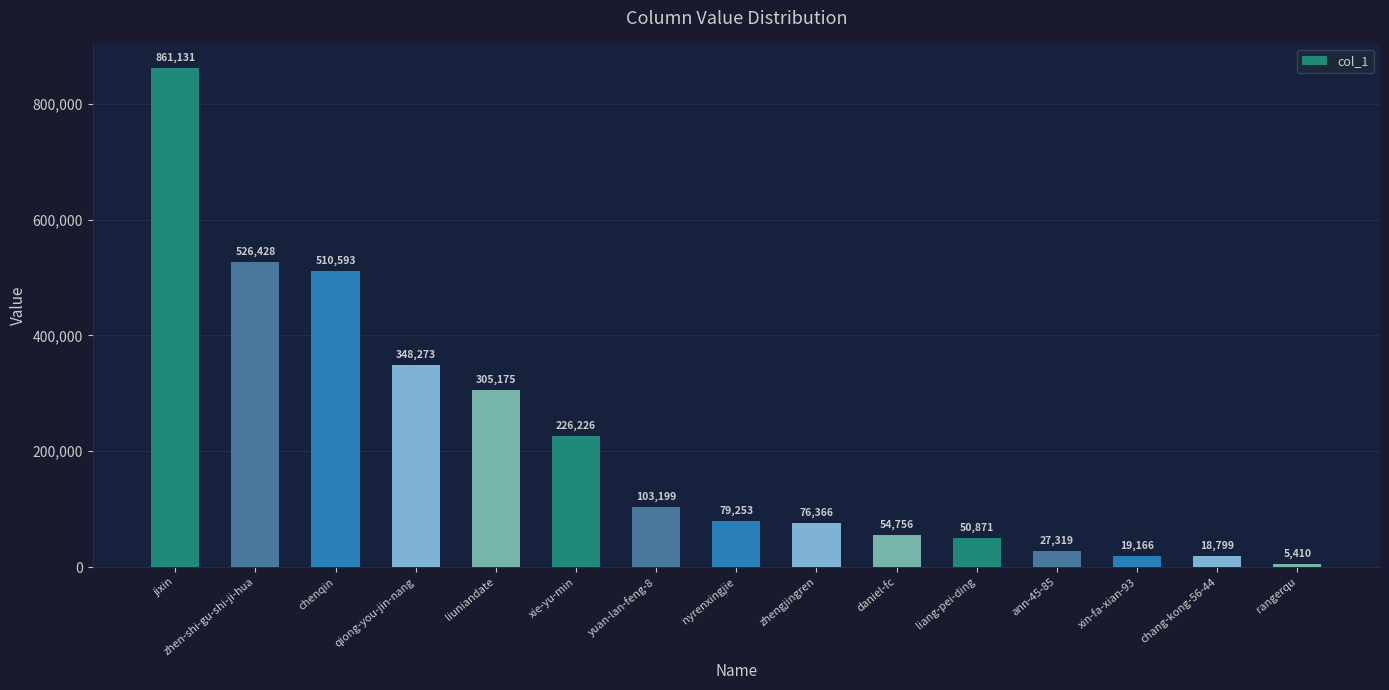

Rank the categories by value from lowest to highest.

rangerqu, chang-kong-56-44, xin-fa-xian-93, ann-45-85, liang-pei-ding, daniel-fc, zhengjingren, nyrenxingjie, yuan-lan-feng-8, xie-yu-min, liuniandate, qiong-you-jin-nang, chenqin, zhen-shi-gu-shi-ji-hua, jixin